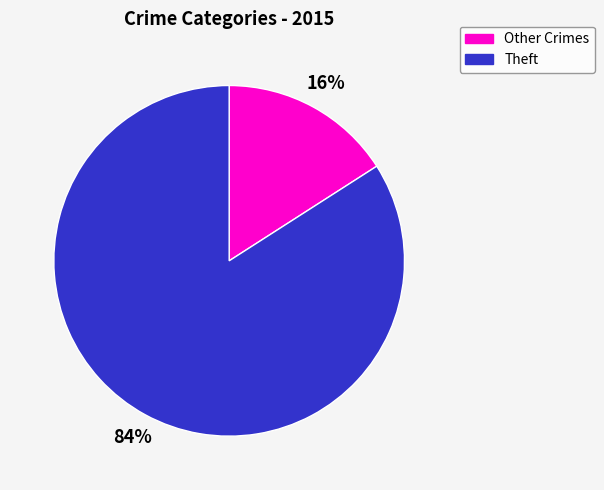

Is it true that Other Crimes is 16% of the pie?

True